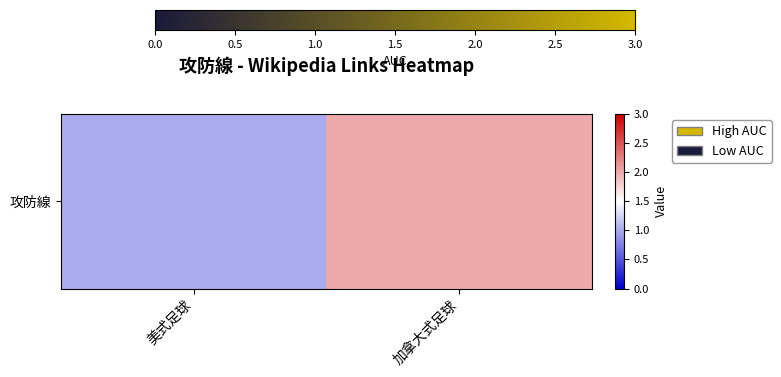

Reading left to right, transcribe all the data shown in this chart.

美式足球=1	加拿大式足球=2